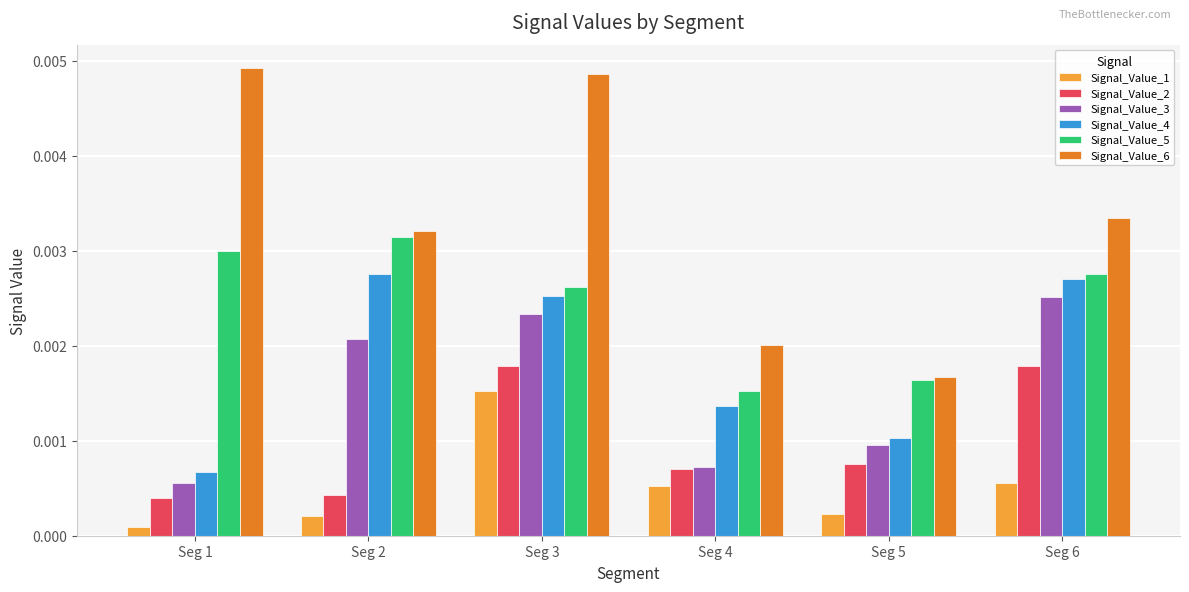

Rank the series by their maximum value, from highest to lowest.

Signal_Value_6, Signal_Value_5, Signal_Value_4, Signal_Value_3, Signal_Value_2, Signal_Value_1